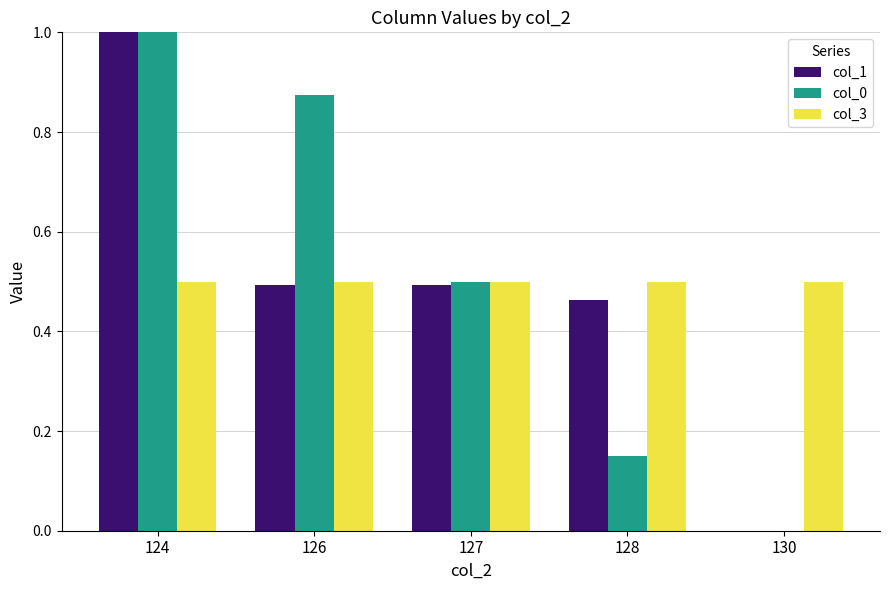

Are the bars horizontal?

No